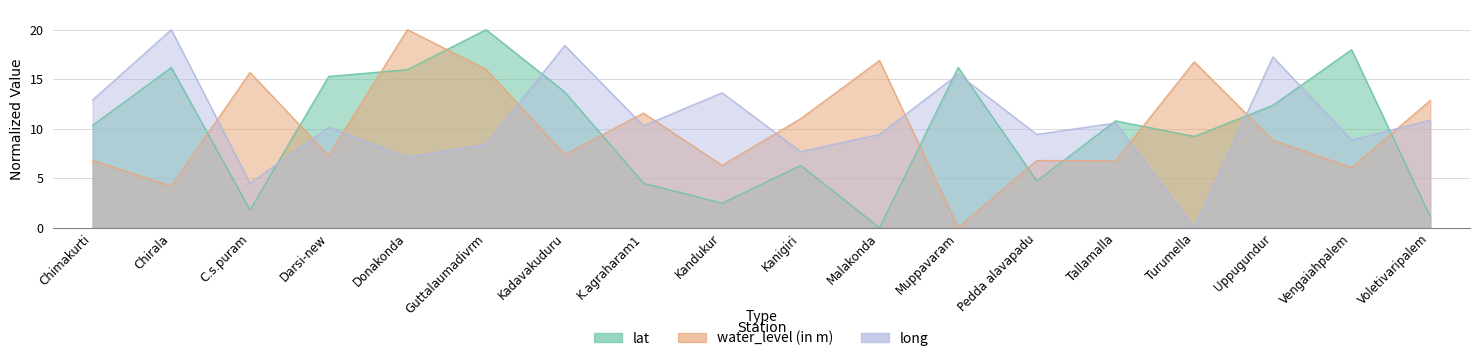

How many distinct data groups are displayed?

3